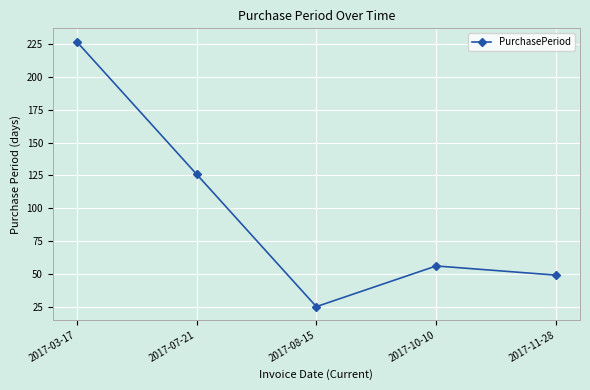

Does the chart display data point markers on the line(s)?

Yes